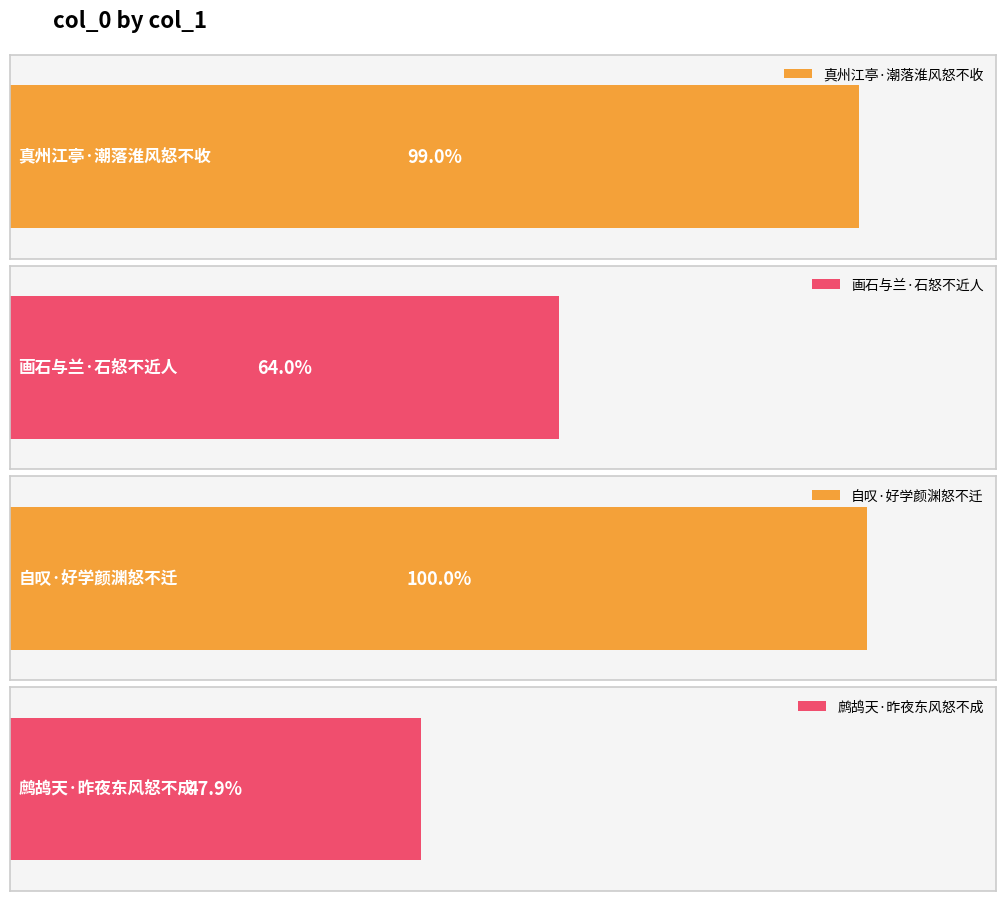

Between 自叹·好学颜渊怒不迁 and 真州江亭·潮落淮风怒不收, which is larger?

自叹·好学颜渊怒不迁